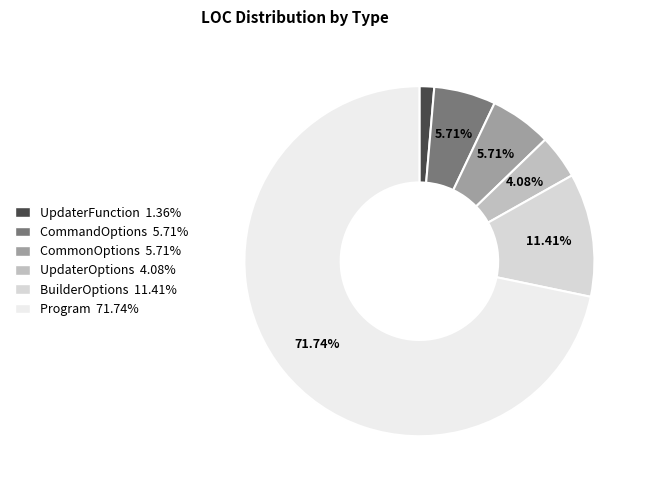

To the nearest percent, what percentage of the pie is Program?

72%